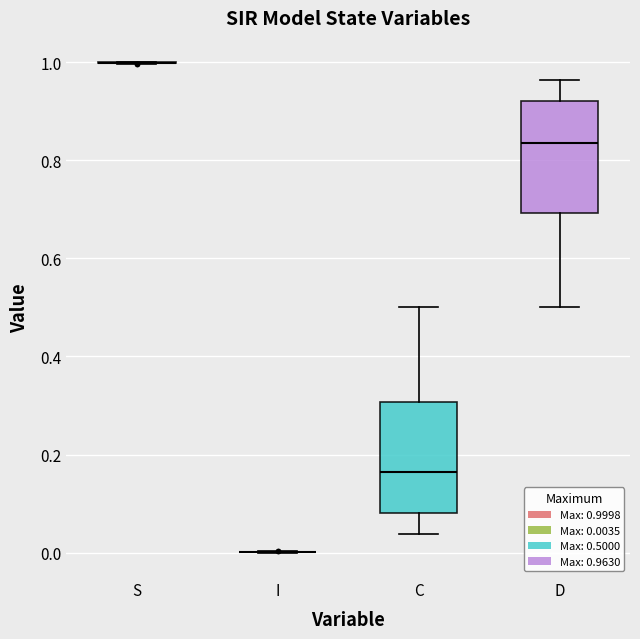

Reading left to right, read every box against the y-axis: the position of its median line, the range the box covers, and the ends of its whiskers. The values are not printed on the chart, so give them approximately, as read against the axis.

S: box collapsed to a line at 1.00, whiskers 1.00 to 1.00
I: box collapsed to a line at 0.00, whiskers 0.00 to 0.00
C: median 0.16, box 0.08 to 0.30, whiskers 0.04 to 0.50
D: median 0.84, box 0.70 to 0.92, whiskers 0.50 to 0.96